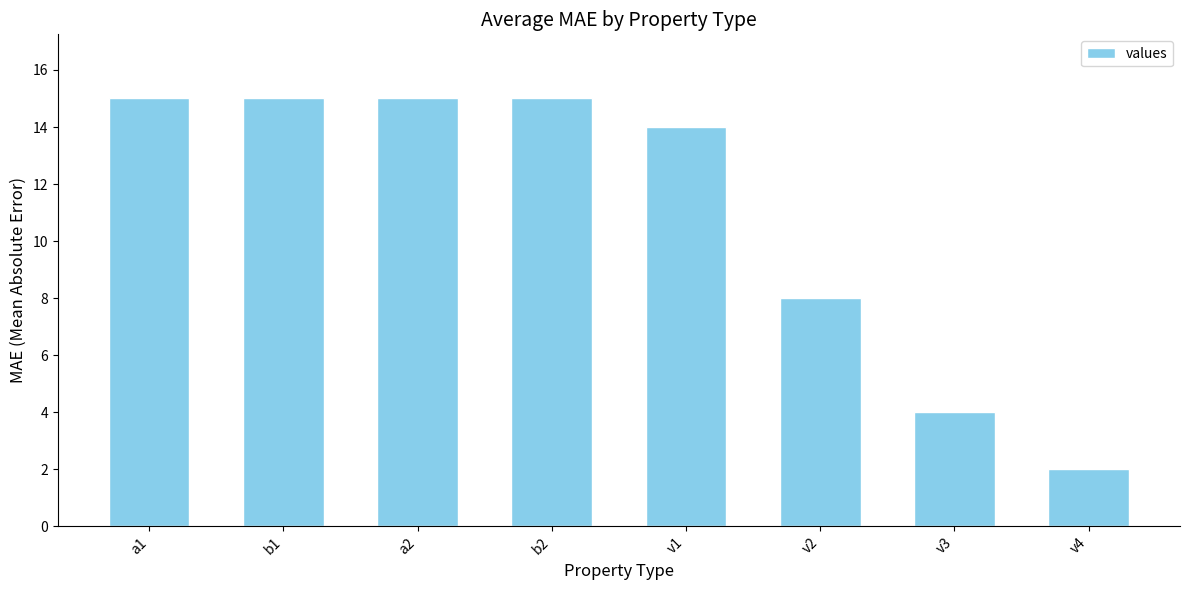

What is the average value?

11